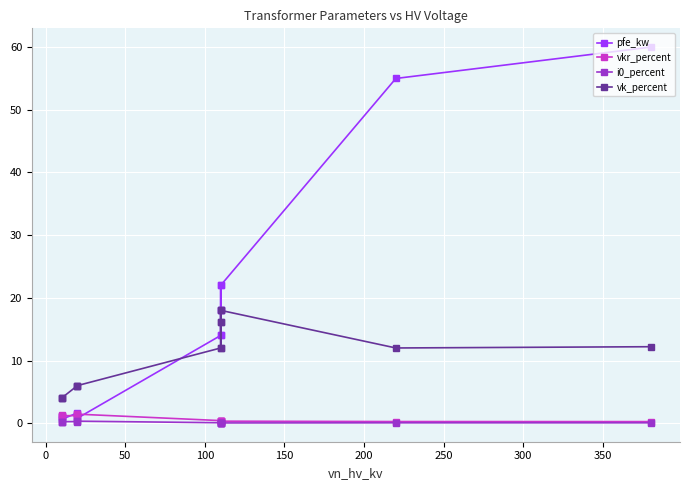

Which series has the largest range (max minus min)?

pfe_kw